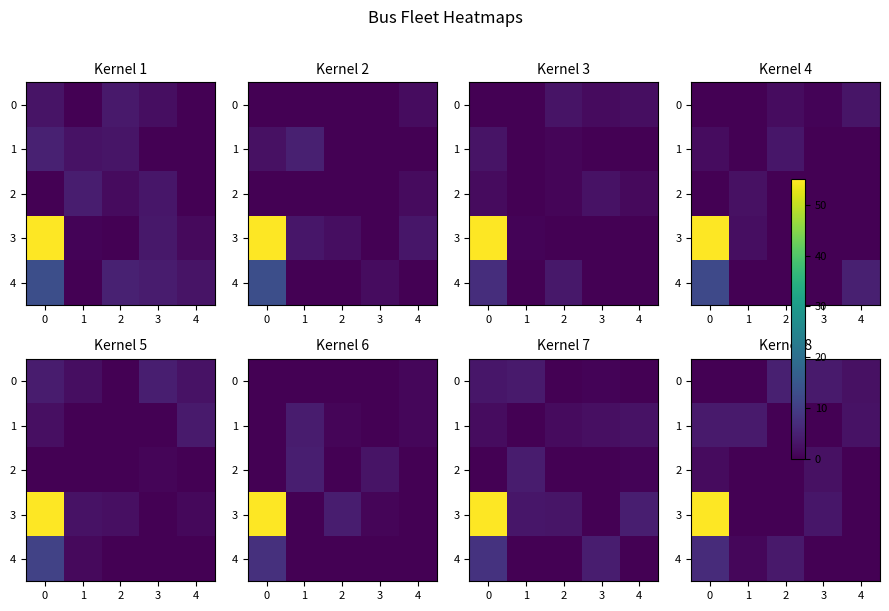

At how many categories does at least one series exceed 38?

1